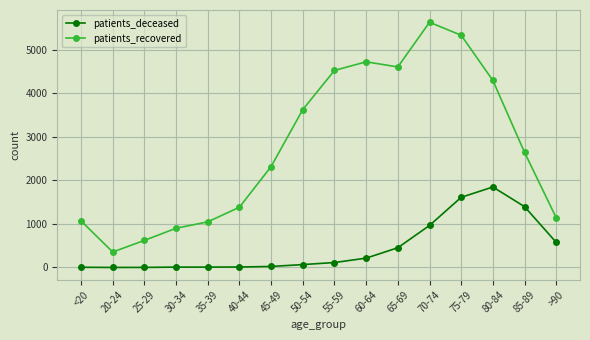

What is the label of the 14th point from the right?

25-29